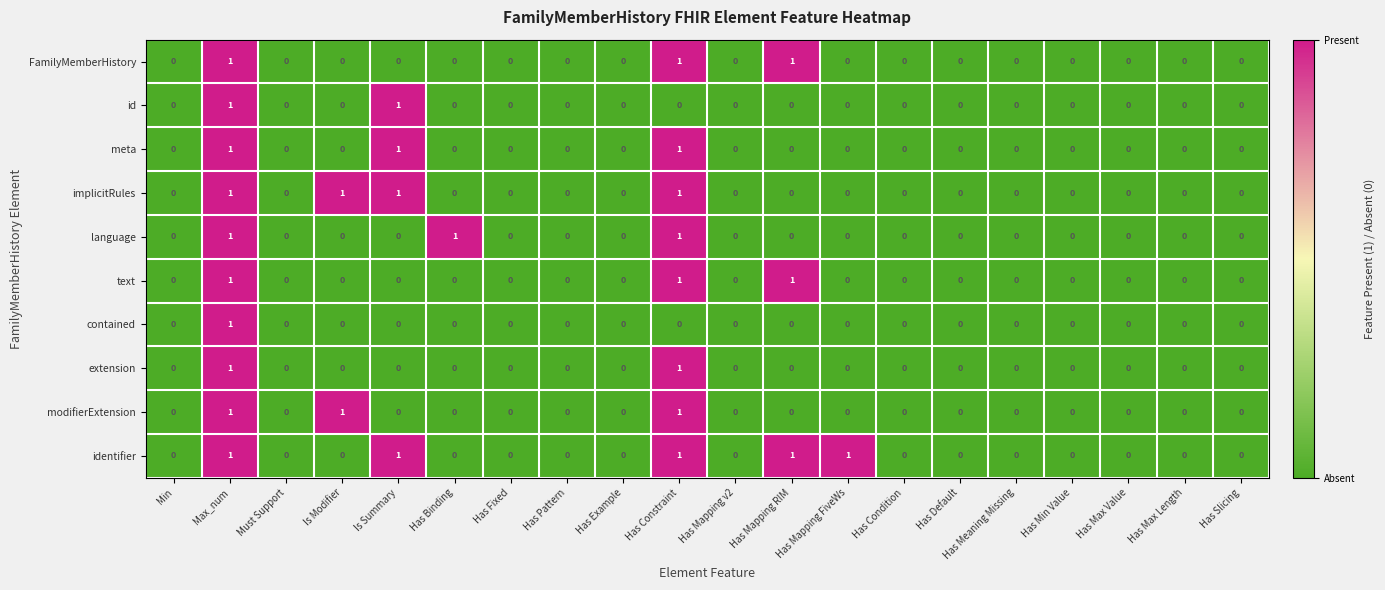

What is the spread (max minus min) of values at Has Mapping FiveWs?

1